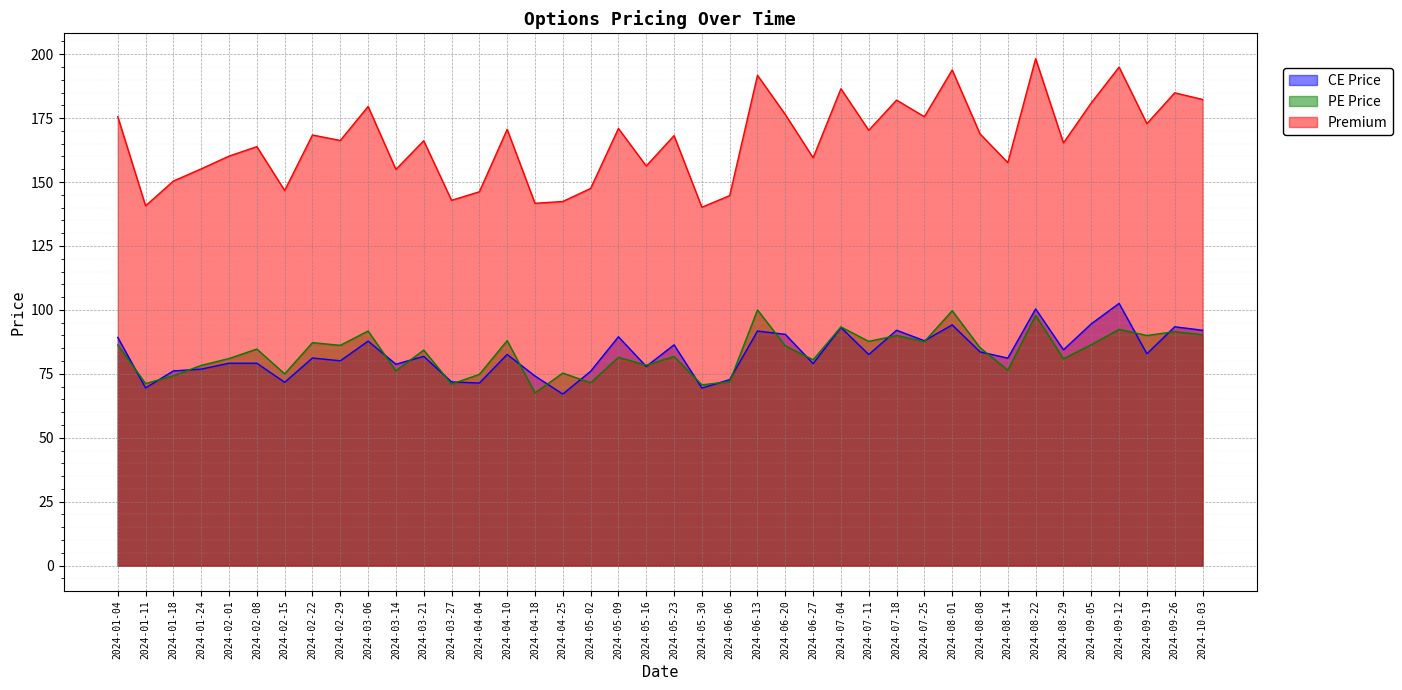

What is the value of the CE Price point at the 24th from the left?

91.8